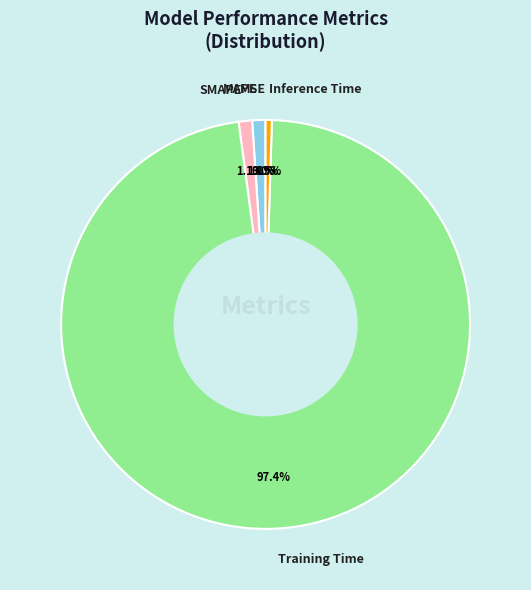

How much of the chart is everything except SMAPE?

98.9%